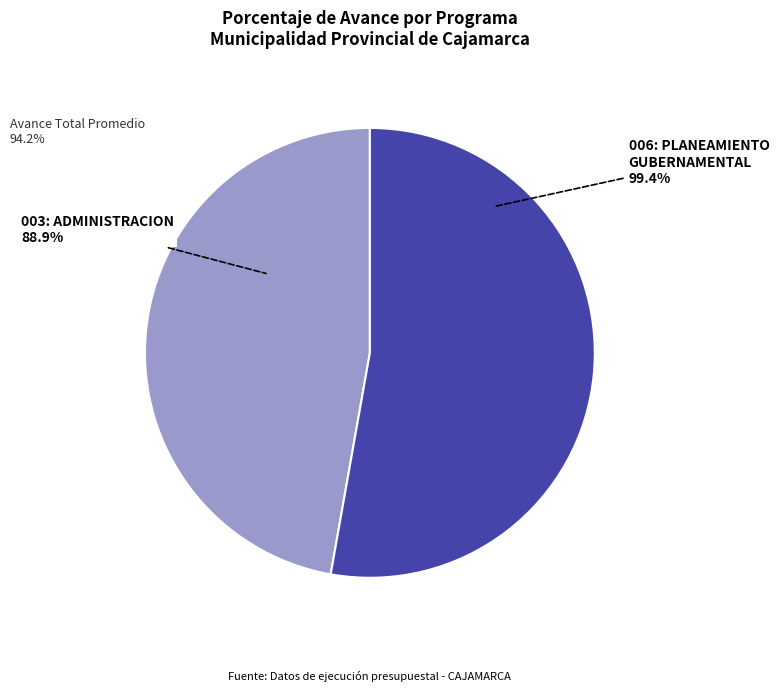

Which has a higher value, 003: ADMINISTRACION or 006: PLANEAMIENTO GUBERNAMENTAL?

006: PLANEAMIENTO GUBERNAMENTAL